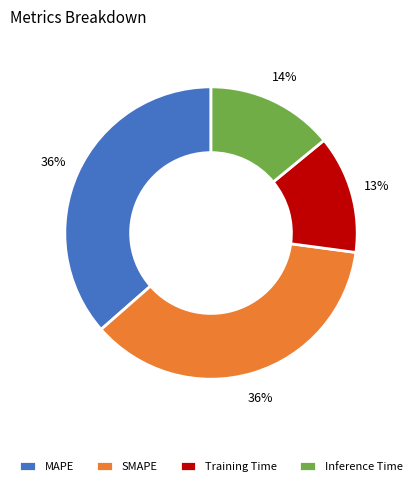

How many segments does this pie chart have?

4